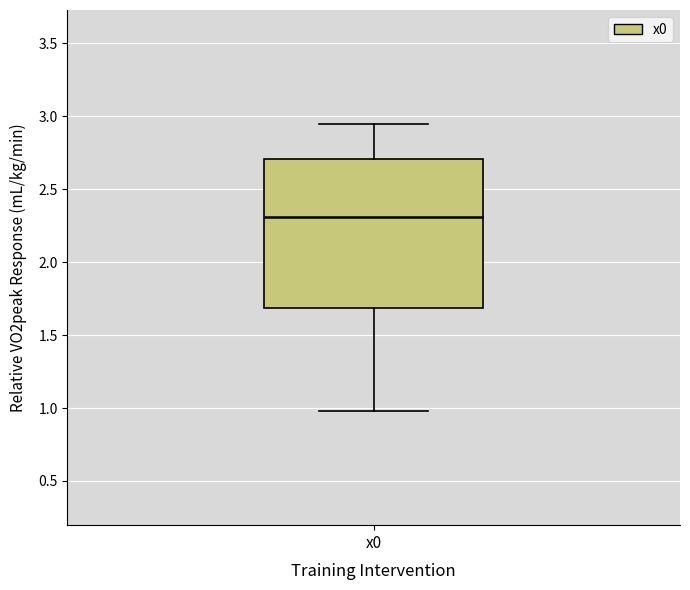

Where does the upper whisker of the box for x0 end on the y-axis? The values are not printed on the chart, so give them approximately, as read against the axis.

2.95